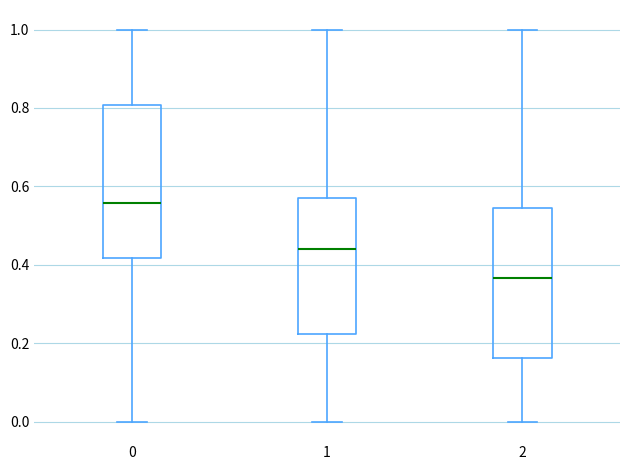

Reading left to right, read every box against the y-axis: the position of its median line, the range the box covers, and the ends of its whiskers. The values are not printed on the chart, so give them approximately, as read against the axis.

0: median 0.56, box 0.42 to 0.80, whiskers 0.00 to 1.00
1: median 0.44, box 0.22 to 0.58, whiskers 0.00 to 1.00
2: median 0.36, box 0.16 to 0.54, whiskers 0.00 to 1.00